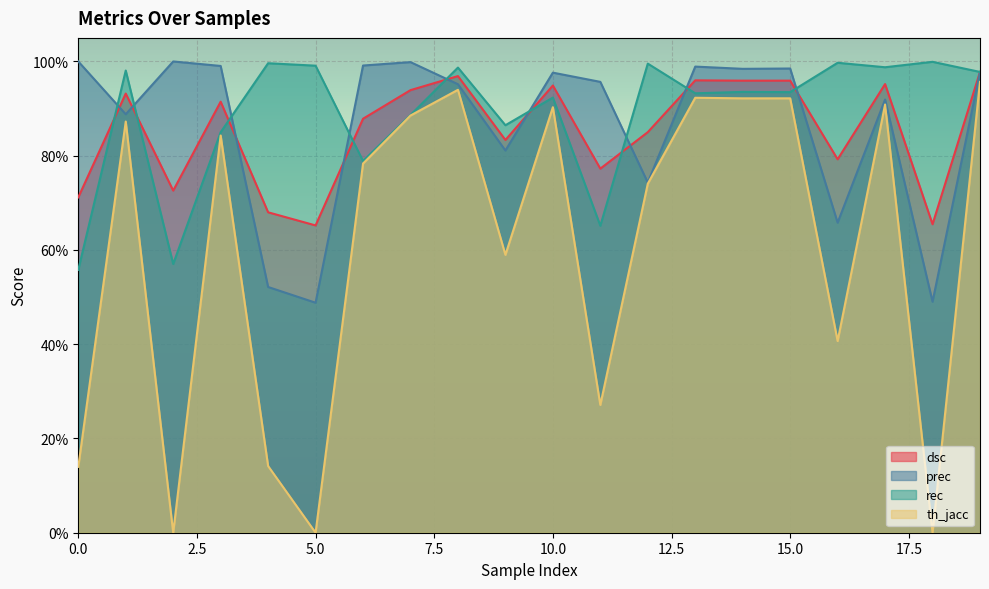

True or false: th_jacc and prec cross at least once.

False